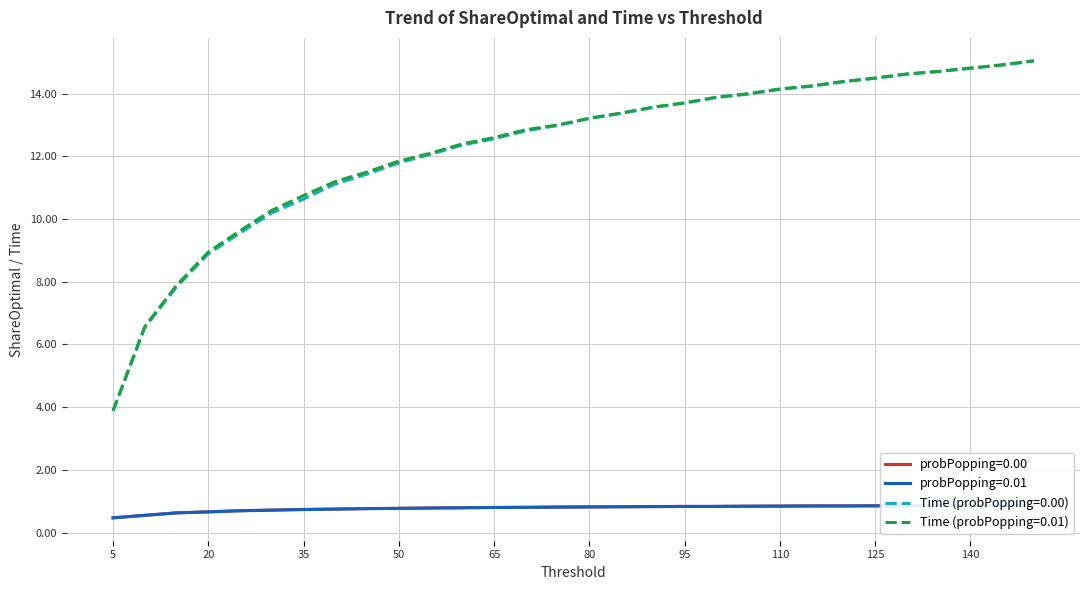

List the labels in order of probPopping=0.01 value, smallest first.

5, 10, 15, 20, 25, 30, 35, 40, 45, 50, 55, 60, 65, 70, 75, 80, 85, 90, 95, 100, 105, 110, 115, 120, 125, 130, 135, 140, 145, 150